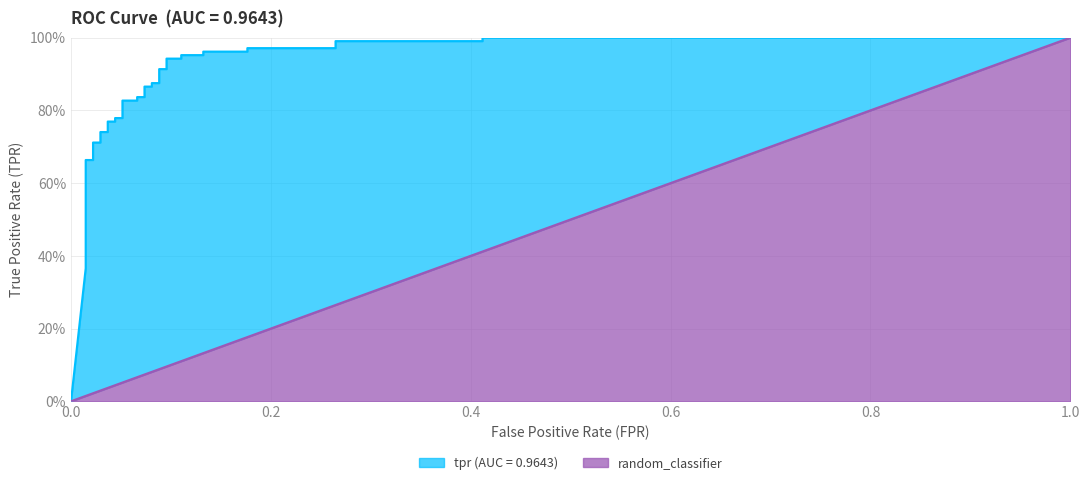

Reading left to right, what are all the values shown in this chart?

tpr: 0.0	0.4	0.4	0.4	0.7	0.7	0.7	0.7	0.7	0.7	0.8	0.8	0.8	0.8	0.8	0.8	0.8	0.8	0.9	0.9	0.9	0.9	0.9	0.9	0.9	0.9	1.0	1.0	1.0	1.0	1.0	1.0	1.0	1.0	1.0	1.0
random_classifier: 0.0	0.0	0.0	0.0	0.0	0.0	0.0	0.0	0.0	0.0	0.0	0.0	0.0	0.1	0.1	0.1	0.1	0.1	0.1	0.1	0.1	0.1	0.1	0.1	0.1	0.1	0.1	0.1	0.1	0.2	0.2	0.3	0.3	0.4	0.4	1.0